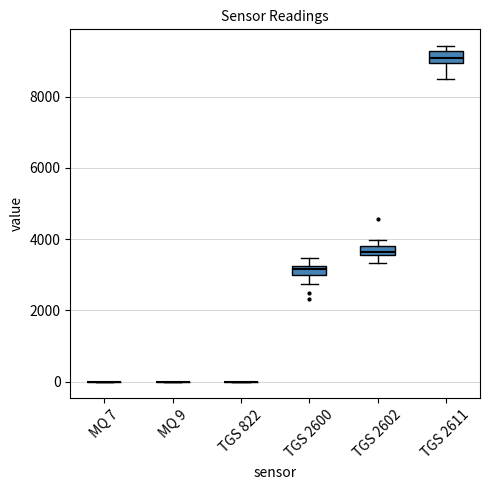

Where is the lower edge of the box for TGS 2600 on the y-axis? The values are not printed on the chart, so give them approximately, as read against the axis.

3000